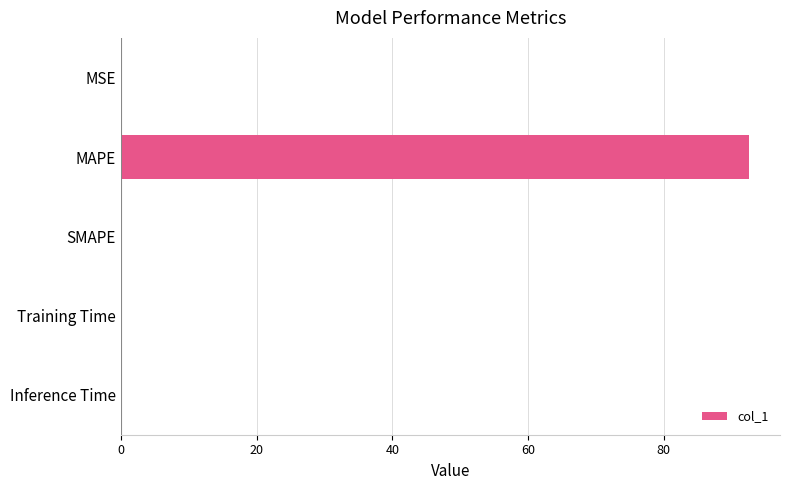

Read the value at MAPE.

92.5